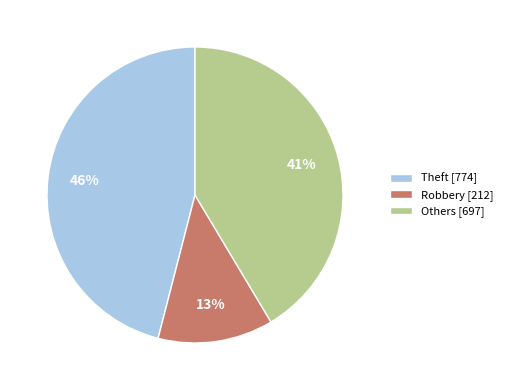

What percentage is the Theft [774] slice, to the nearest percent?

46%